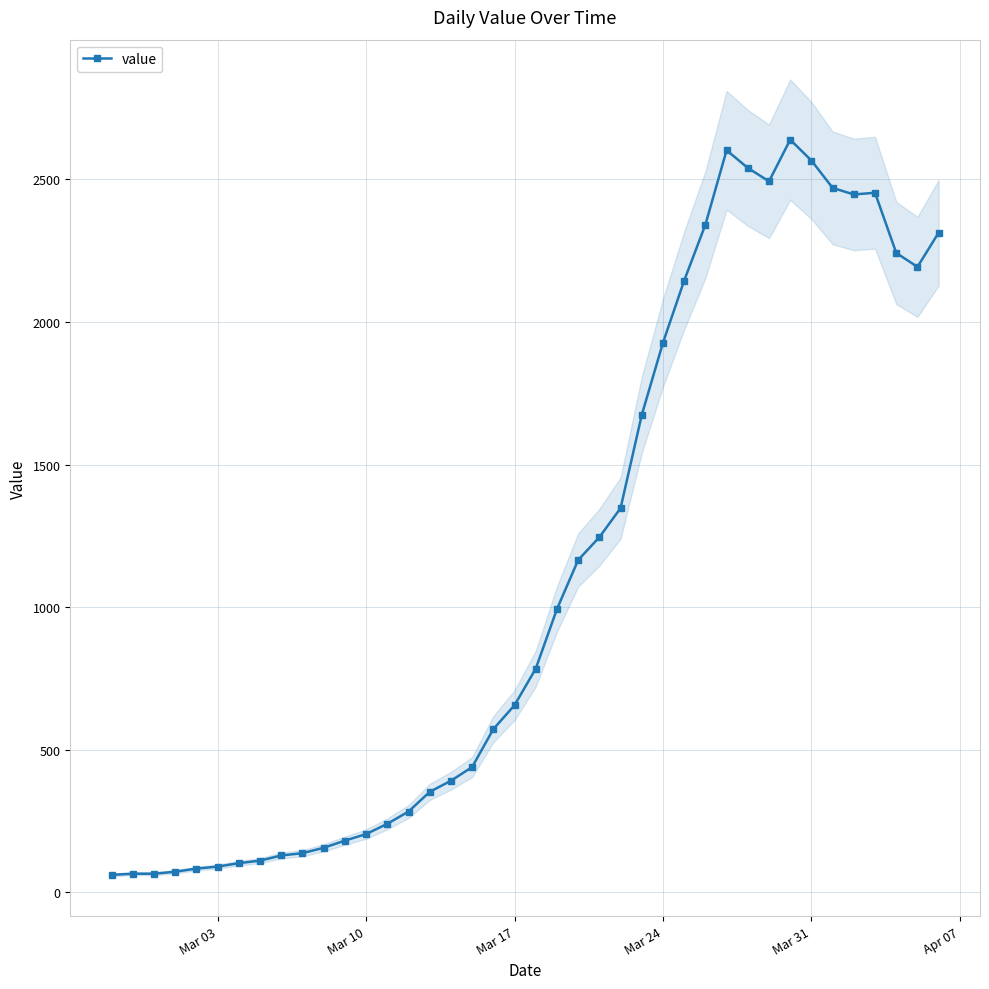

True or false: there are more than 0 points higher than both neighbors.

True